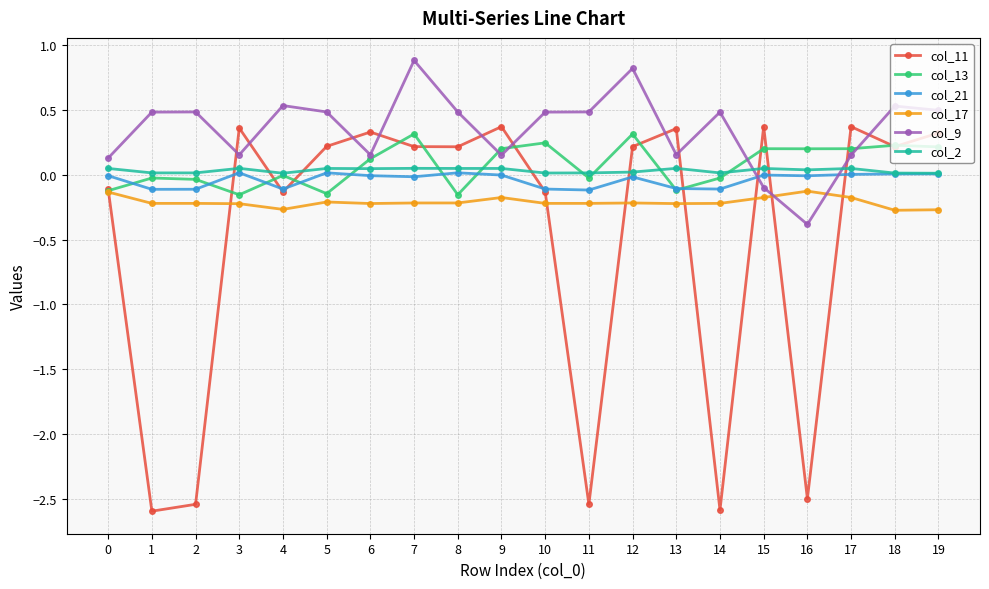

True or false: col_2 has a value of 0.1 at 8.

True